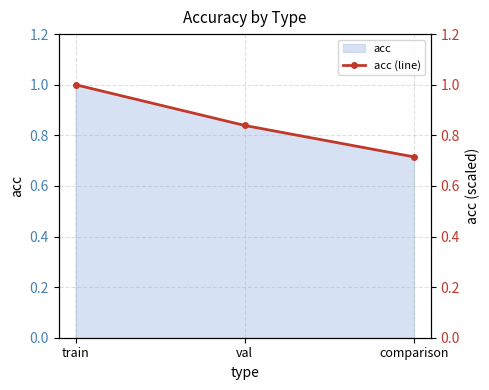

What value does the data have at val?

0.8